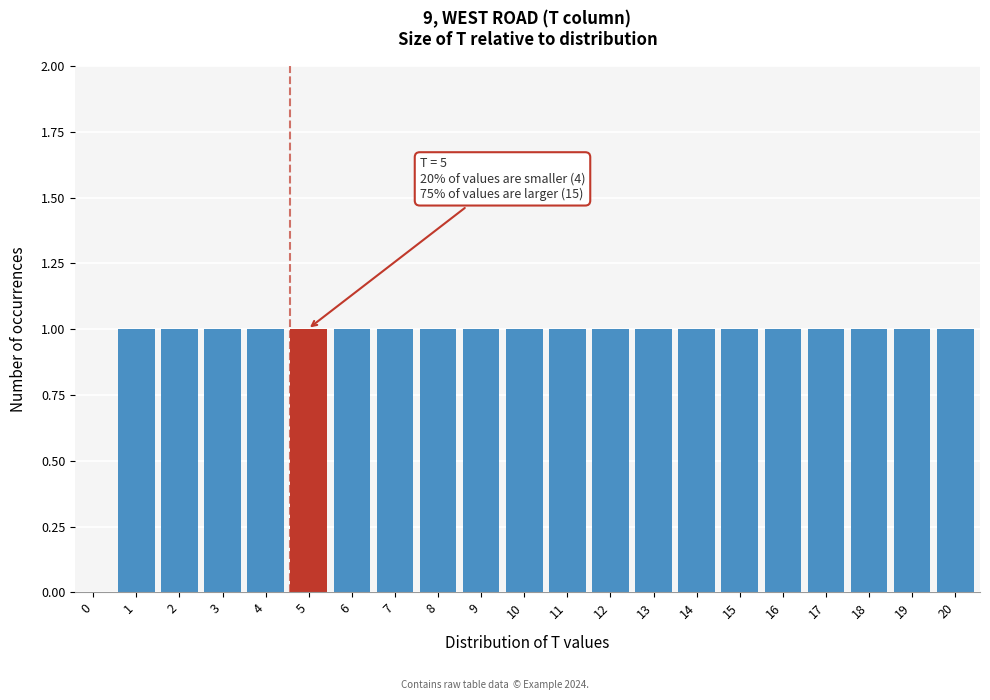

Reading right to left, what are all the values shown in this chart?

20=1	19=1	18=1	17=1	16=1	15=1	14=1	13=1	12=1	11=1	10=1	9=1	8=1	7=1	6=1	5=1	4=1	3=1	2=1	1=1	0=0